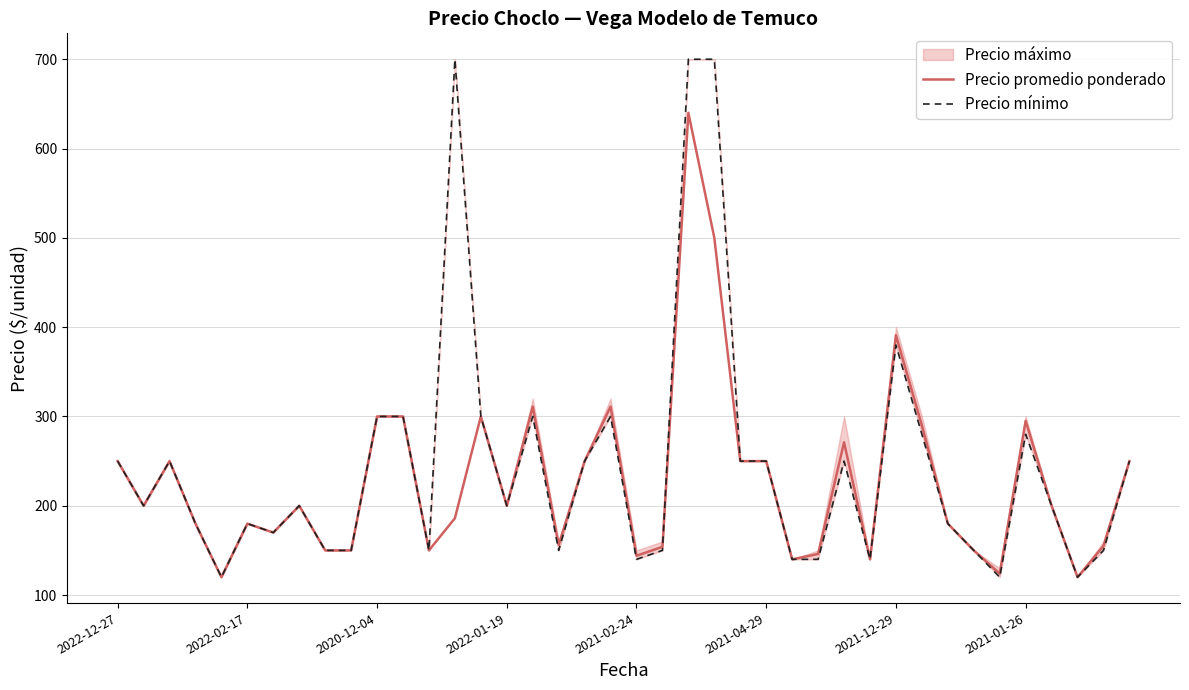

Is it true that Precio promedio ponderado equals 290 at 31?

True